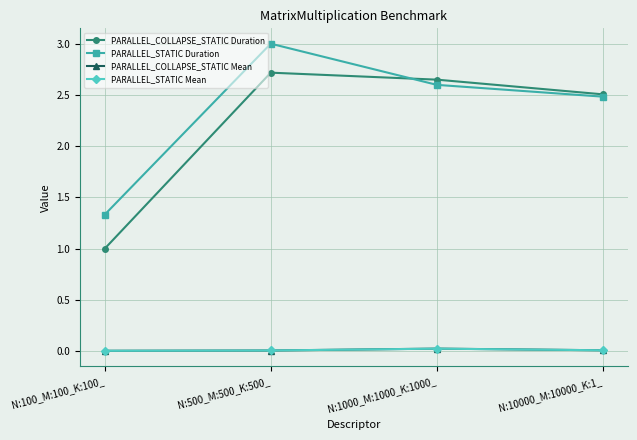

What is the total value across all series at N:1000_M:1000_K:1000_?

5.3